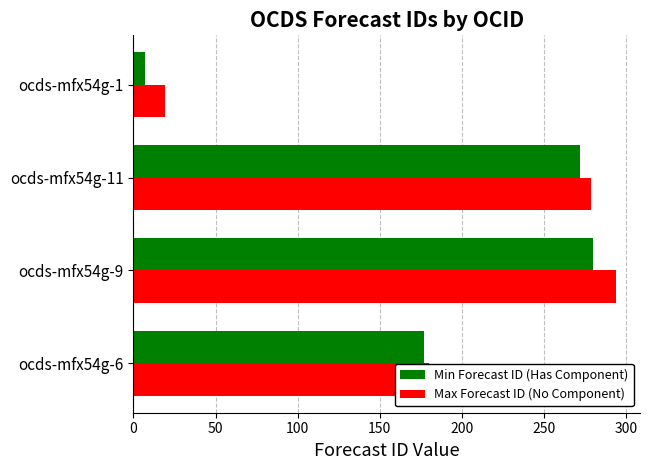

What is the greatest value displayed?

294